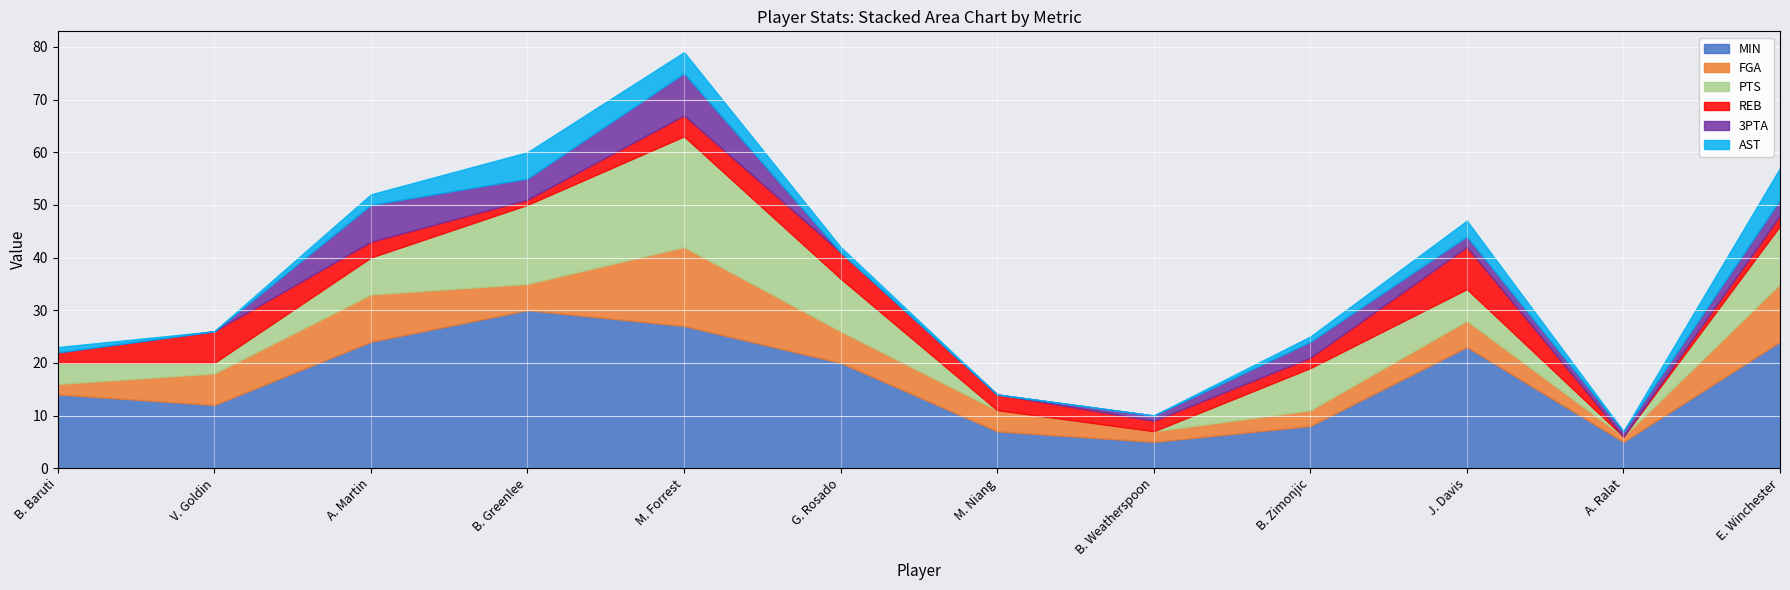

What position from the left is B. Weatherspoon?

8